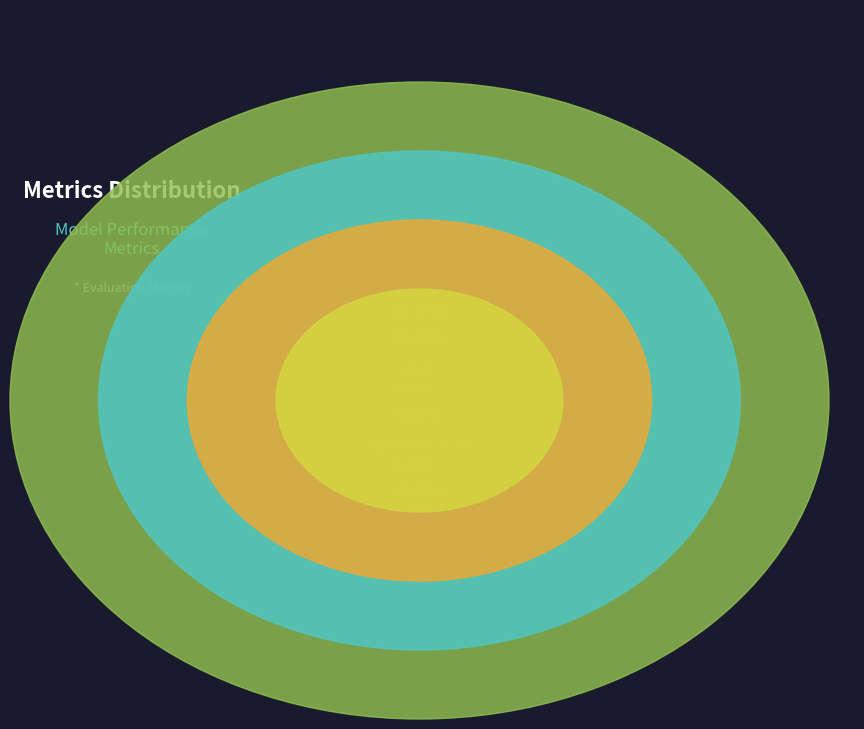

Does MAPE represent more than half of the total?

Yes